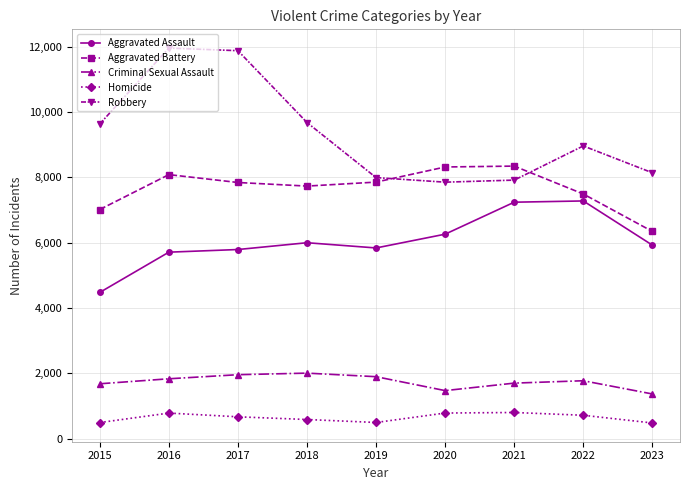

What is the total value across all series at 2023?

22270